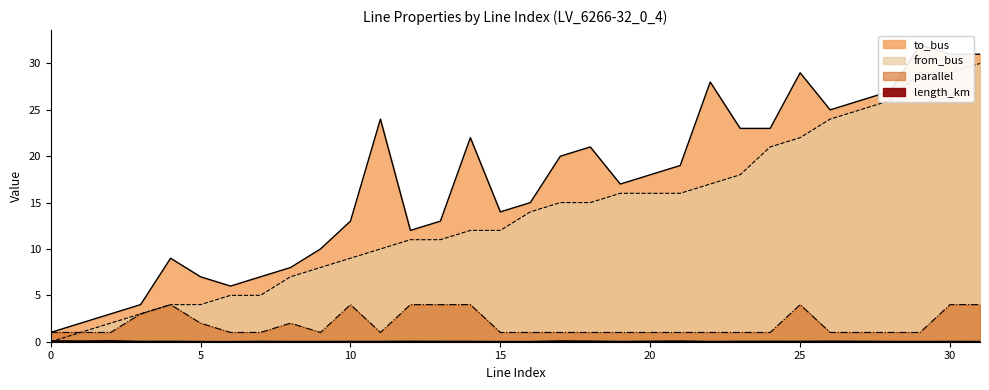

Reading left to right, transcribe all the data shown in this chart.

length_km: 0.1	0.1	0.1	0.0	0.0	0.0	0.0	0.0	0.0	0.0	0.0	0.0	0.0	0.0	0.0	0.0	0.0	0.1	0.1	0.0	0.0	0.1	0.0	0.0	0.0	0.0	0.0	0.0	0.0	0.0	0.0	0.0
parallel: 1.0	1.0	1.0	3.0	4.0	2.0	1.0	1.0	2.0	1.0	4.0	1.0	4.0	4.0	4.0	1.0	1.0	1.0	1.0	1.0	1.0	1.0	1.0	1.0	1.0	4.0	1.0	1.0	1.0	1.0	4.0	4.0
from_bus: 0.0	1.0	2.0	3.0	4.0	4.0	5.0	5.0	7.0	8.0	9.0	10.0	11.0	11.0	12.0	12.0	14.0	15.0	15.0	16.0	16.0	16.0	17.0	18.0	21.0	22.0	24.0	25.0	26.0	29.0	29.0	30.0
to_bus: 1.0	2.0	3.0	4.0	9.0	7.0	6.0	7.0	8.0	10.0	13.0	24.0	12.0	13.0	22.0	14.0	15.0	20.0	21.0	17.0	18.0	19.0	28.0	23.0	23.0	29.0	25.0	26.0	27.0	32.0	31.0	31.0